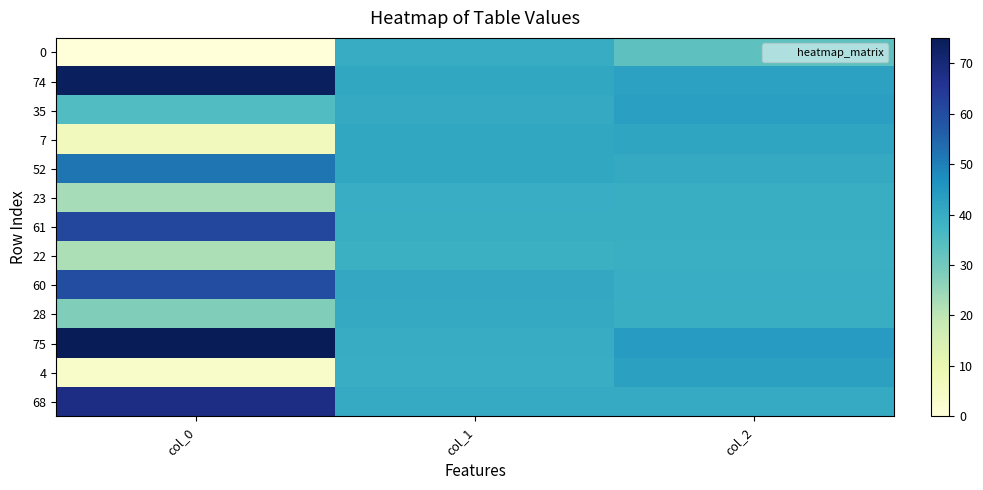

What is the difference between the highest and lowest values at col_2?

11.2